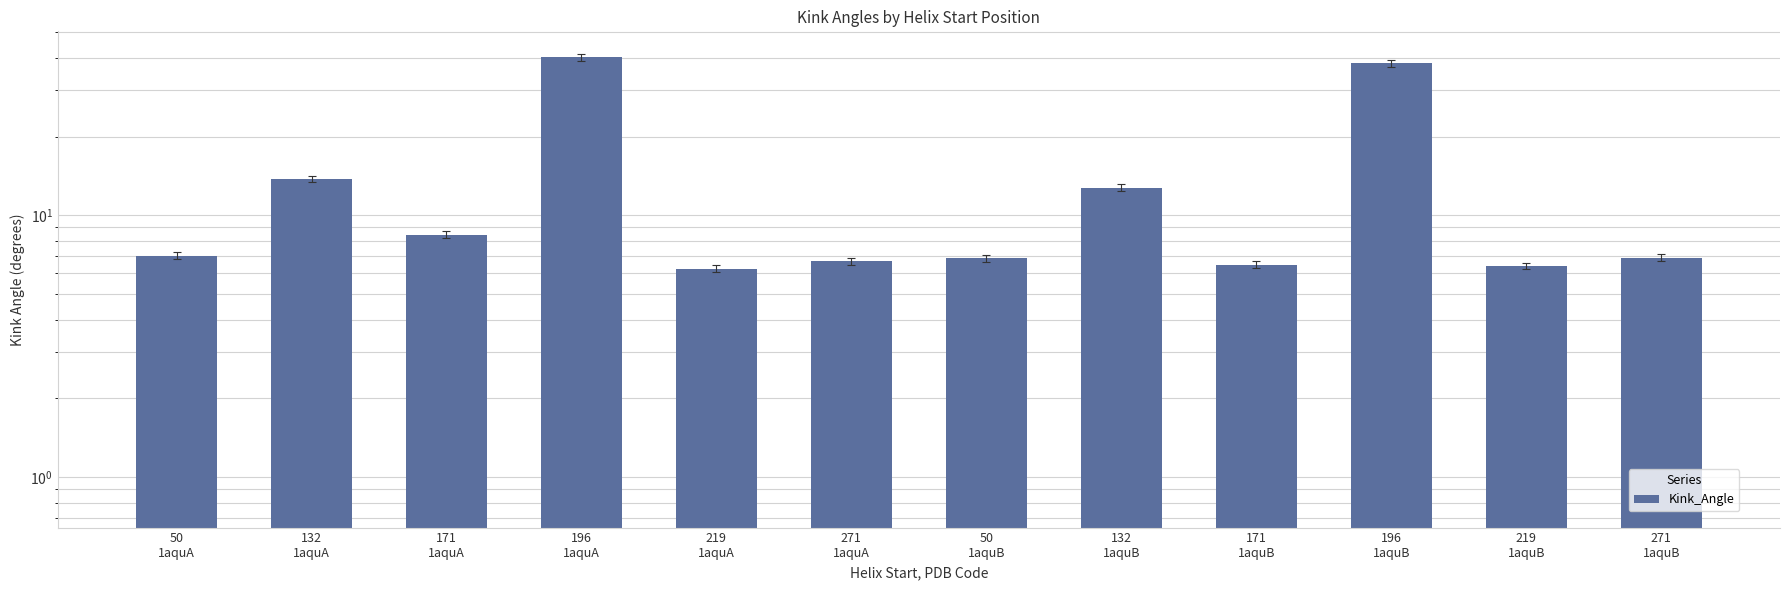

True or false: the data shows 6.4 at 219
1aquB.

True